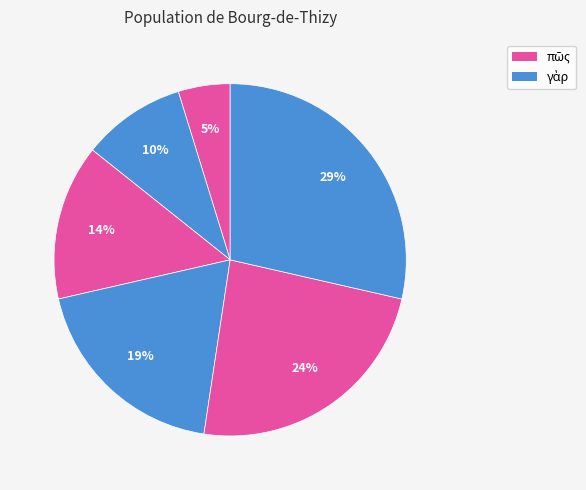

Which slice is the largest?

[0]